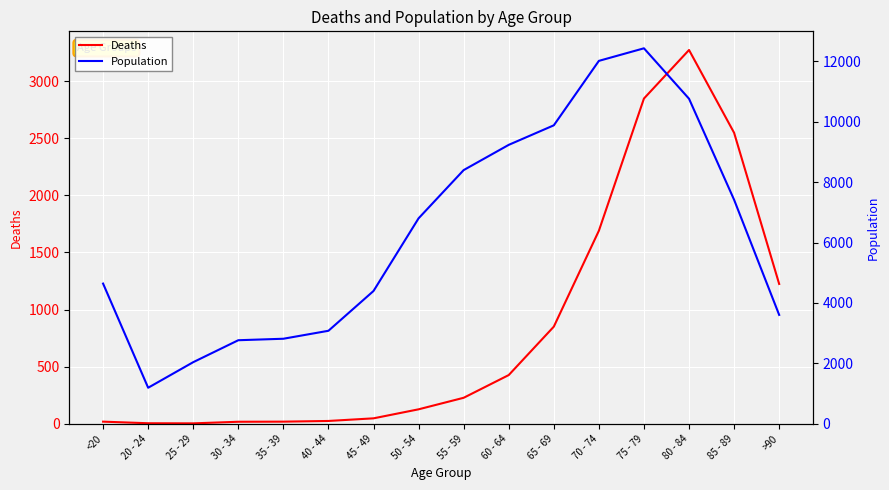

Is it true that Deaths equals 227 at 55 - 59?

True